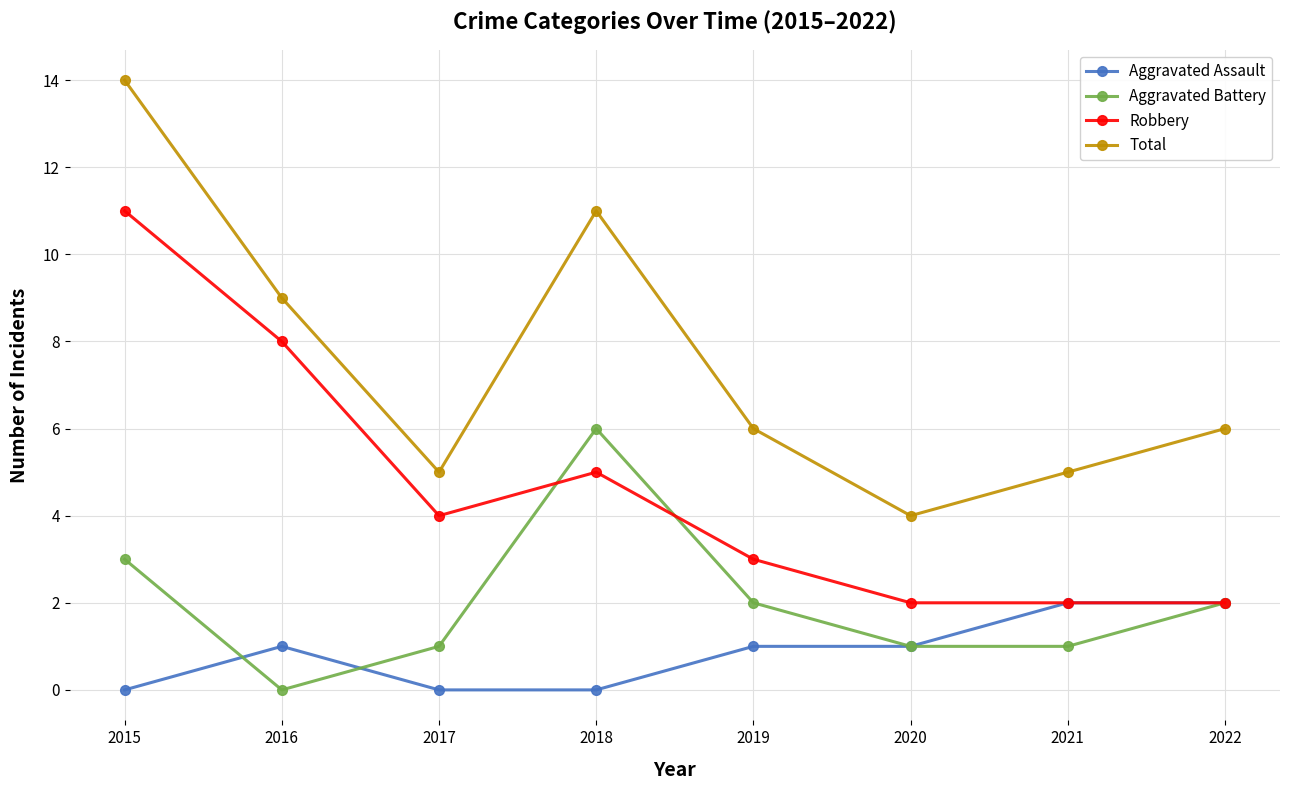

The value of Aggravated Battery at 2018 is 3. True or false?

False